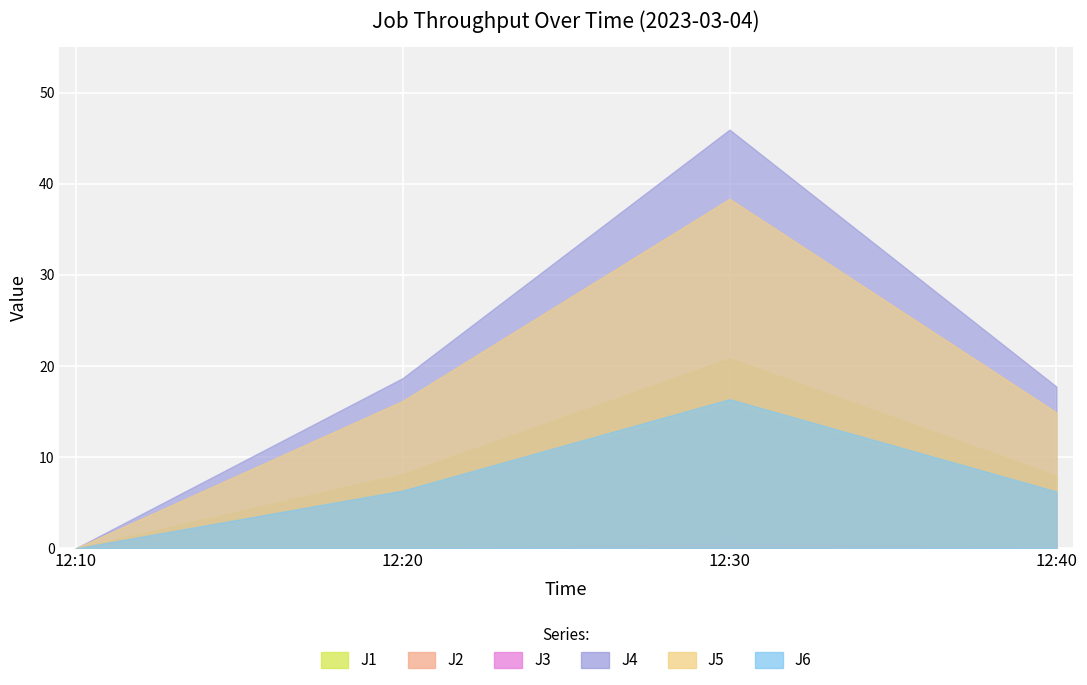

How many data points in J4 are less than 18?

2